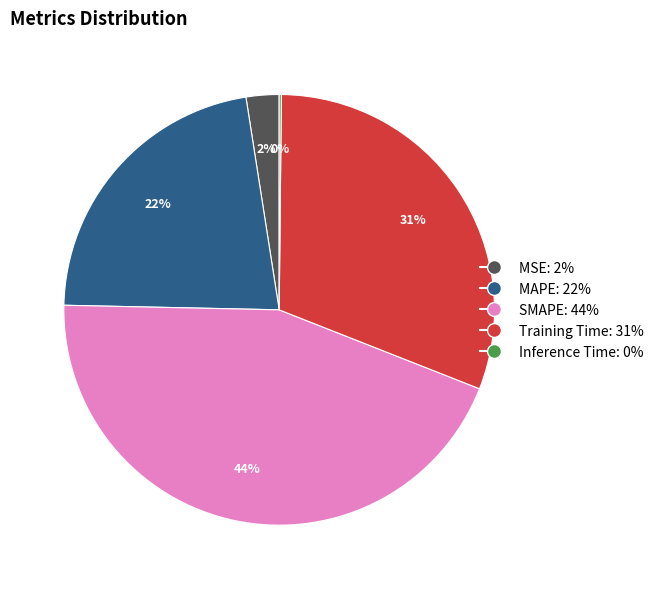

To the nearest percent, what is the combined percentage of SMAPE and MAPE?

67%